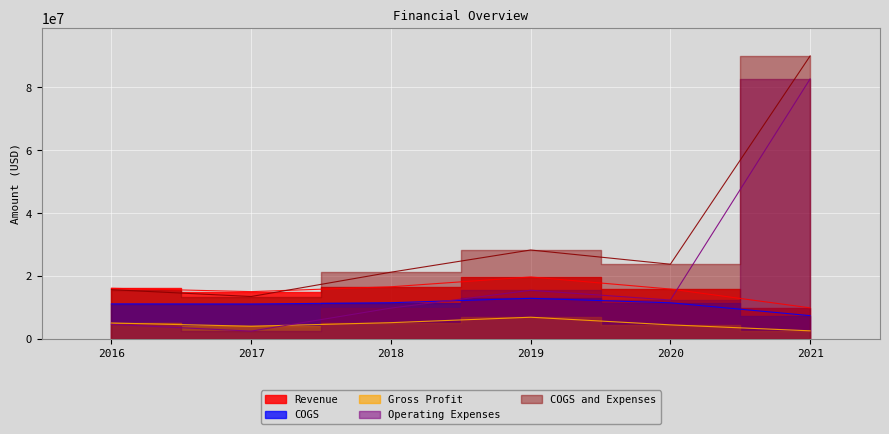

What is the value of the Gross Profit point at the 1st from the left?

4967005